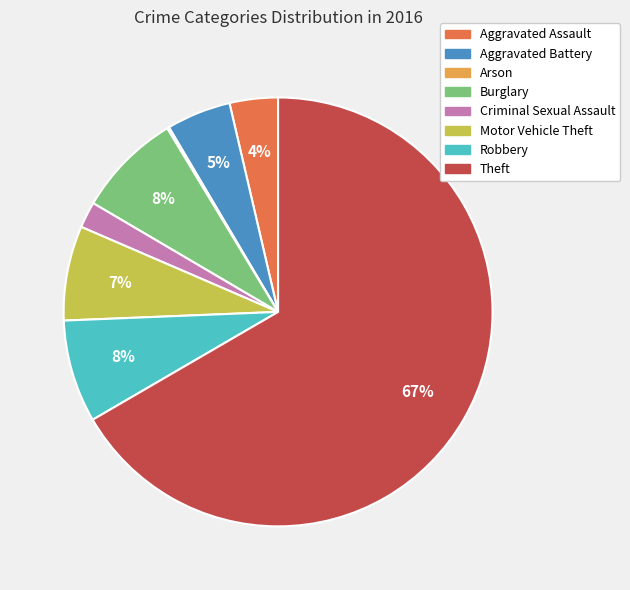

To the nearest percent, what is the average slice percentage?

12%